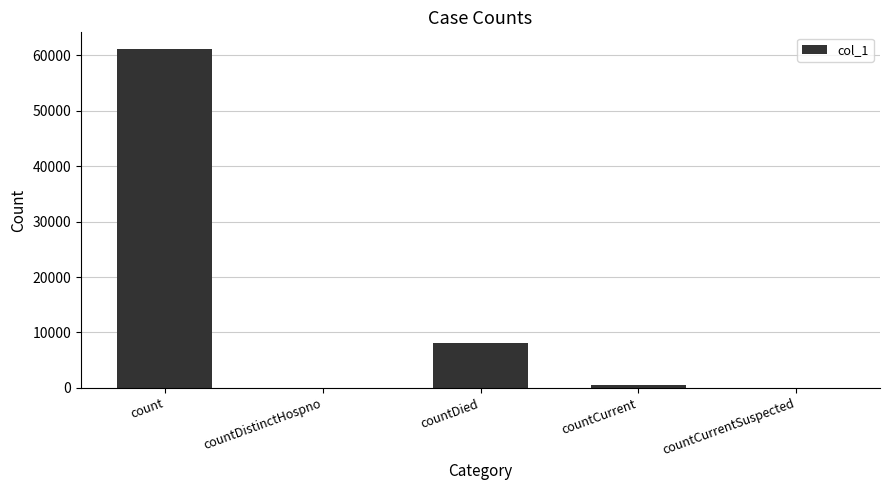

Are the bars horizontal?

No